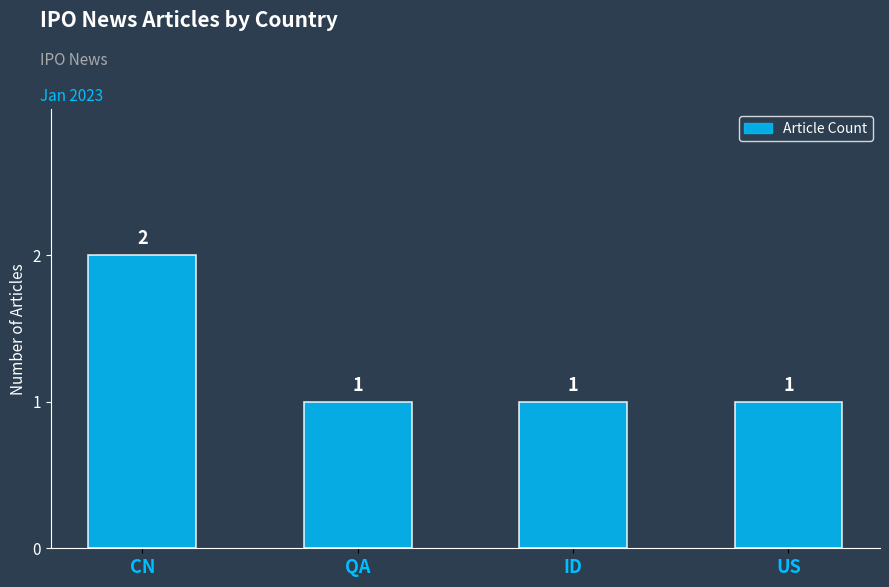

How many series are shown in this chart?

1